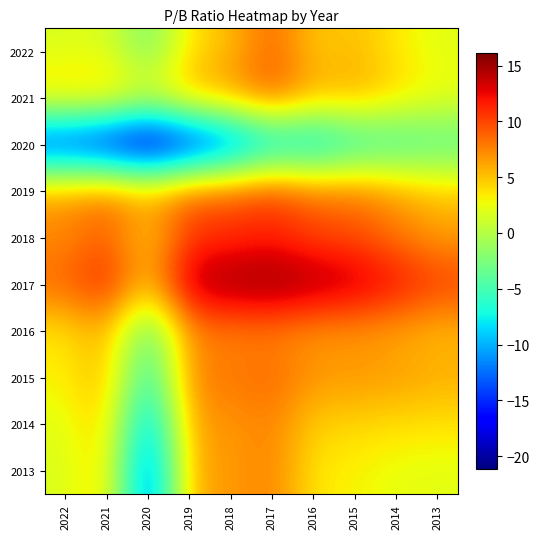

Reading left to right, extract all data points from this chart.

2022: 2022=1.6	2021=2.0	2020=-2.9	2019=3.8	2018=5.3	2017=8.9	2016=4.6	2015=5.3	2014=3.5	2013=2.1
2021: 2022=4.7	2021=5.0	2020=2.4	2019=5.8	2018=6.7	2017=9.5	2016=5.8	2015=6.1	2014=4.3	2013=2.7
2020: 2022=-16.6	2021=-18.6	2020=-21.2	2019=-18.2	2018=-14.8	2017=-10.0	2016=-10.1	2015=-7.2	2014=-6.1	2013=-4.9
2019: 2022=6.8	2021=8.2	2020=6.0	2019=9.0	2018=9.2	2017=10.5	2016=8.3	2015=8.2	2014=6.5	2013=4.9
2018: 2022=7.1	2021=9.0	2020=4.3	2019=10.5	2018=10.7	2017=11.2	2016=9.9	2015=9.5	2014=8.0	2013=6.4
2017: 2022=8.9	2021=11.7	2020=4.9	2019=14.7	2018=15.6	2017=16.1	2016=15.1	2015=14.3	2014=12.4	2013=10.5
2016: 2022=3.6	2021=5.8	2020=-4.5	2019=7.3	2018=7.4	2017=7.5	2016=6.6	2015=6.6	2014=6.1	2013=5.3
2015: 2022=3.2	2021=5.8	2020=-7.2	2019=7.7	2018=8.0	2017=8.7	2016=6.8	2015=6.9	2014=6.6	2013=5.9
2014: 2022=2.1	2021=4.7	2020=-11.2	2019=6.5	2018=6.6	2017=7.6	2016=4.5	2015=4.2	2014=3.9	2013=3.7
2013: 2022=1.7	2021=4.5	2020=-14.2	2019=6.3	2018=6.4	2017=7.7	2016=3.5	2015=3.1	2014=2.3	2013=2.1